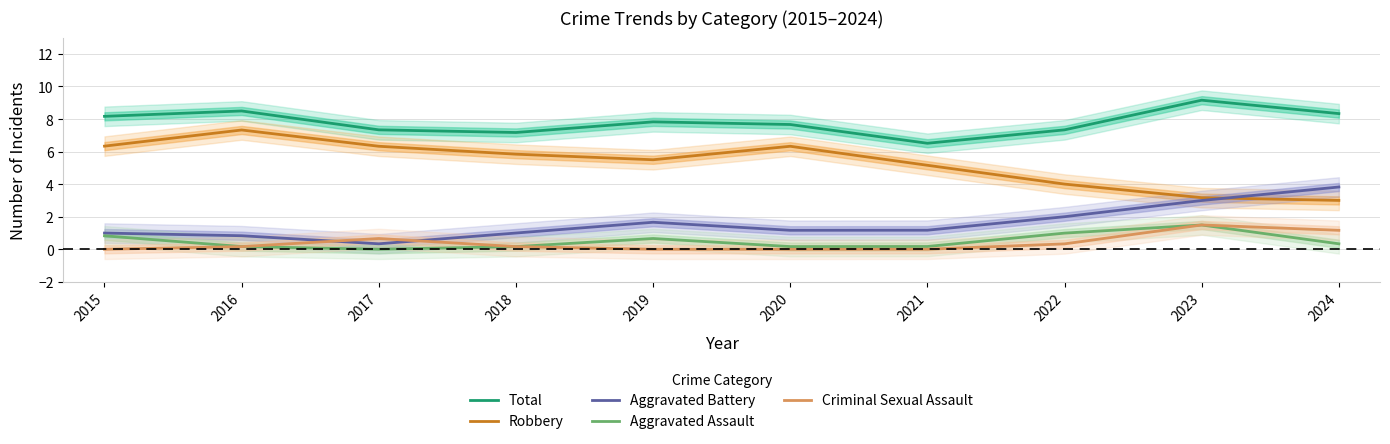

Reading left to right, transcribe all the data shown in this chart.

Total: 2015=8.2	2016=8.5	2017=7.3	2018=7.2	2019=7.8	2020=7.7	2021=6.5	2022=7.3	2023=9.2	2024=8.3
Robbery: 2015=6.3	2016=7.3	2017=6.3	2018=5.8	2019=5.5	2020=6.3	2021=5.2	2022=4.0	2023=3.2	2024=3.0
Aggravated Battery: 2015=1.0	2016=0.8	2017=0.3	2018=1.0	2019=1.7	2020=1.2	2021=1.2	2022=2.0	2023=3.0	2024=3.8
Aggravated Assault: 2015=0.8	2016=0.2	2017=0.0	2018=0.2	2019=0.7	2020=0.2	2021=0.2	2022=1.0	2023=1.5	2024=0.3
Criminal Sexual Assault: 2015=0.0	2016=0.2	2017=0.7	2018=0.2	2019=0.0	2020=0.0	2021=0.0	2022=0.3	2023=1.5	2024=1.2